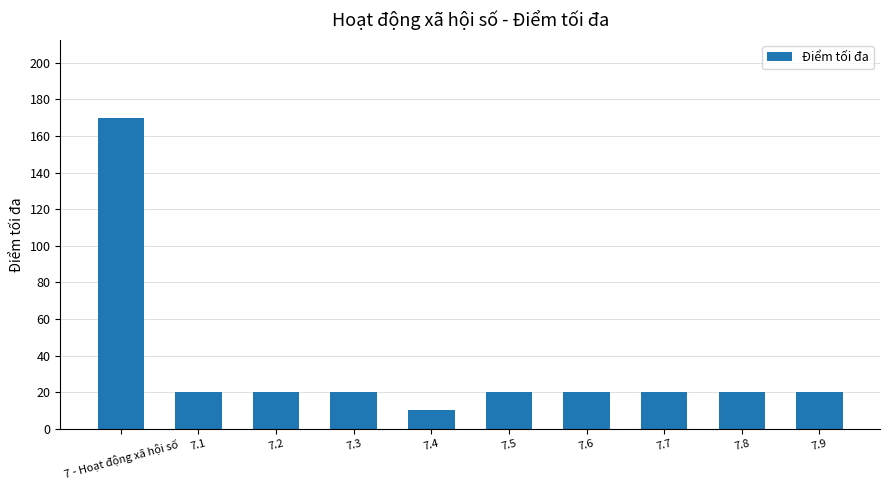

What is the change in value from 7 - Hoạt động xã hội số to 7.4?

-160